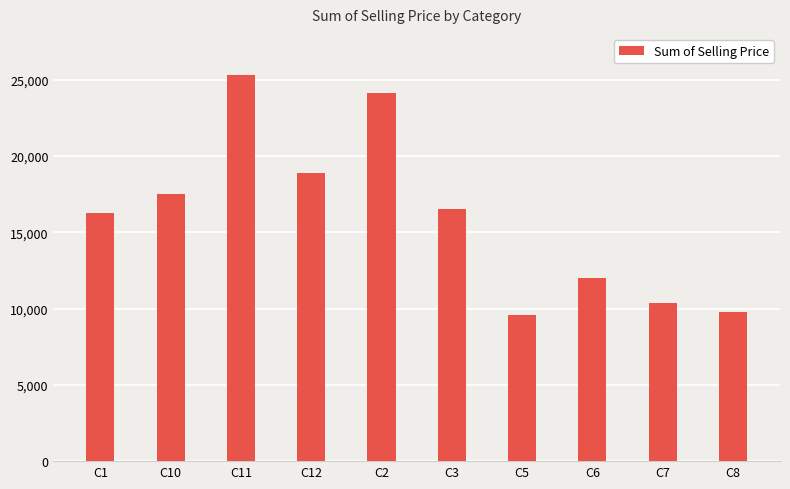

What position from the right is C7?

2